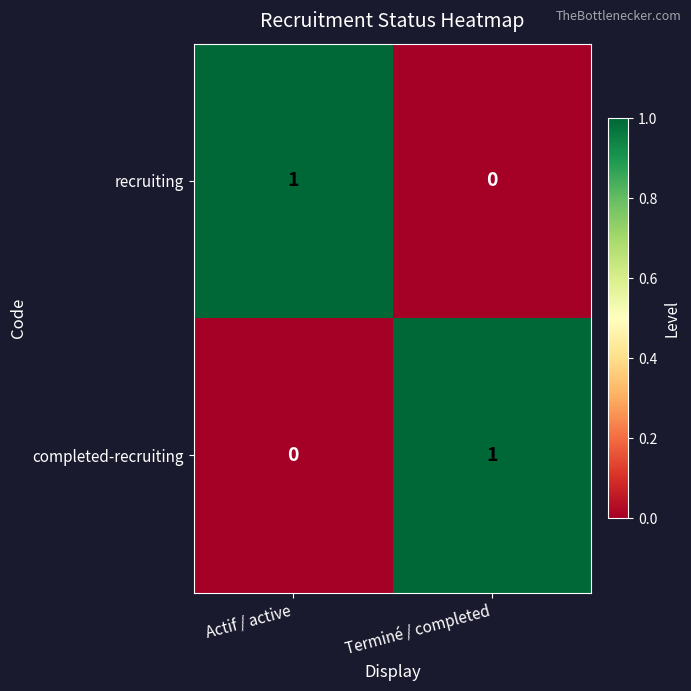

Rank the categories by recruiting value from highest to lowest.

Actif / active, Terminé / completed